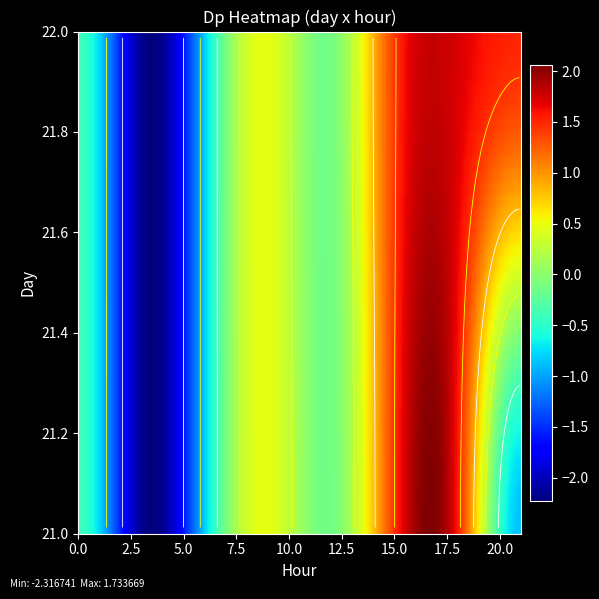

How many data points are less than 0?

5